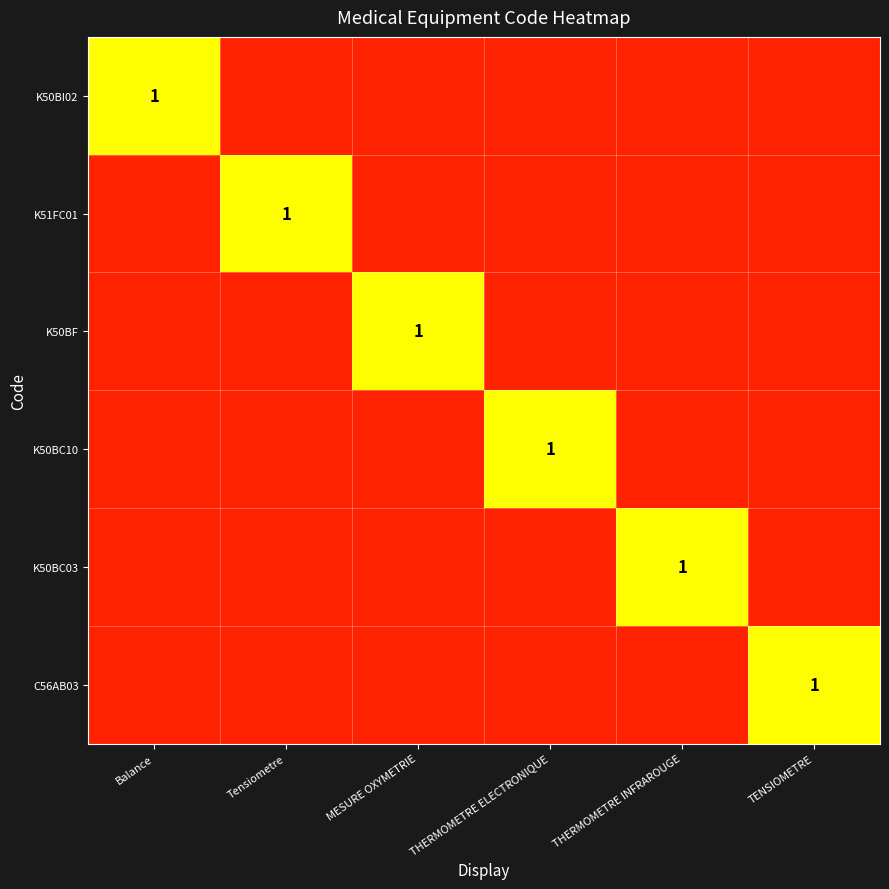

List the series in order of their peak value, lowest first.

K50BI02, K51FC01, K50BF, K50BC10, K50BC03, C56AB03